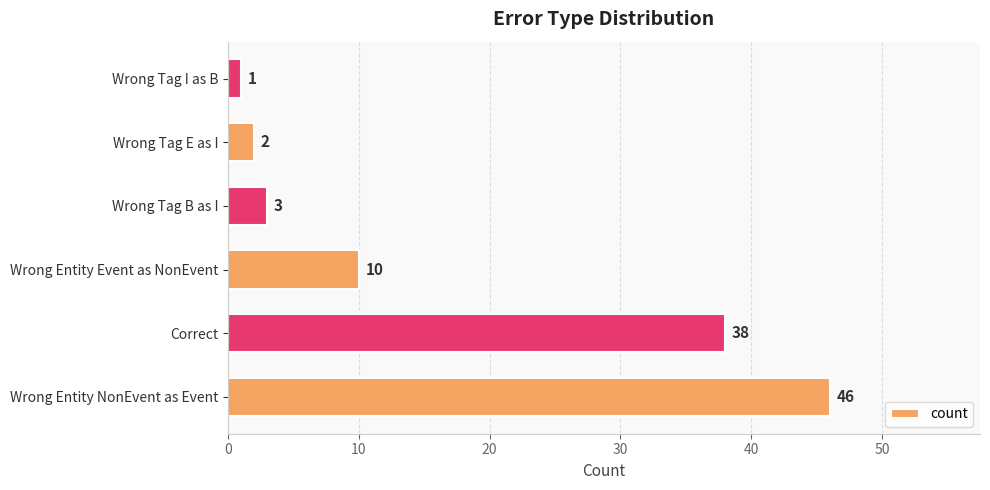

Reading bottom to top, transcribe all the data shown in this chart.

Wrong Entity NonEvent as Event=46	Correct=38	Wrong Entity Event as NonEvent=10	Wrong Tag B as I=3	Wrong Tag E as I=2	Wrong Tag I as B=1